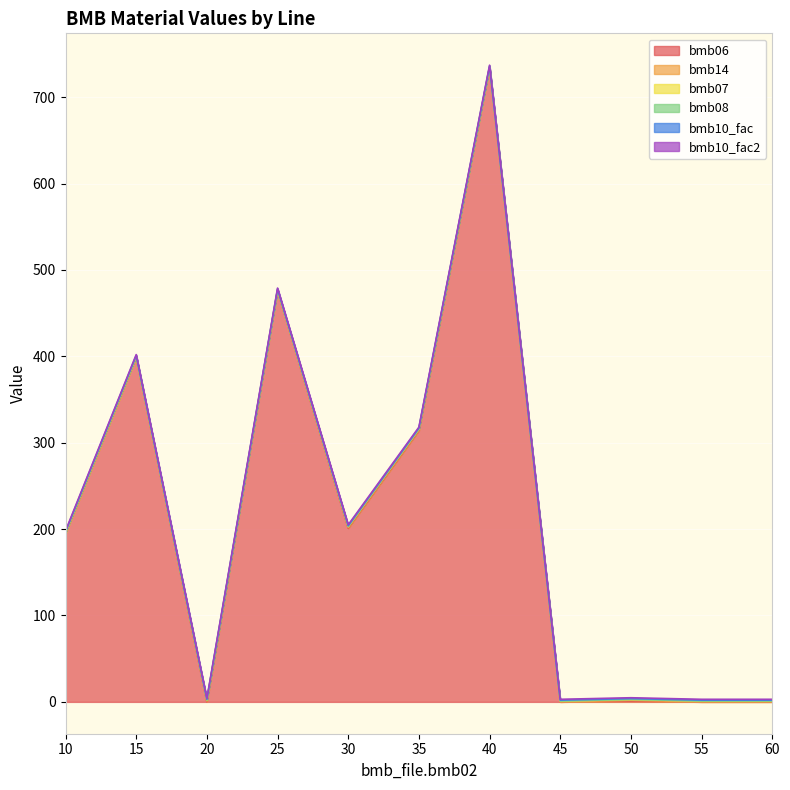

At how many categories does at least one series exceed 210?

4